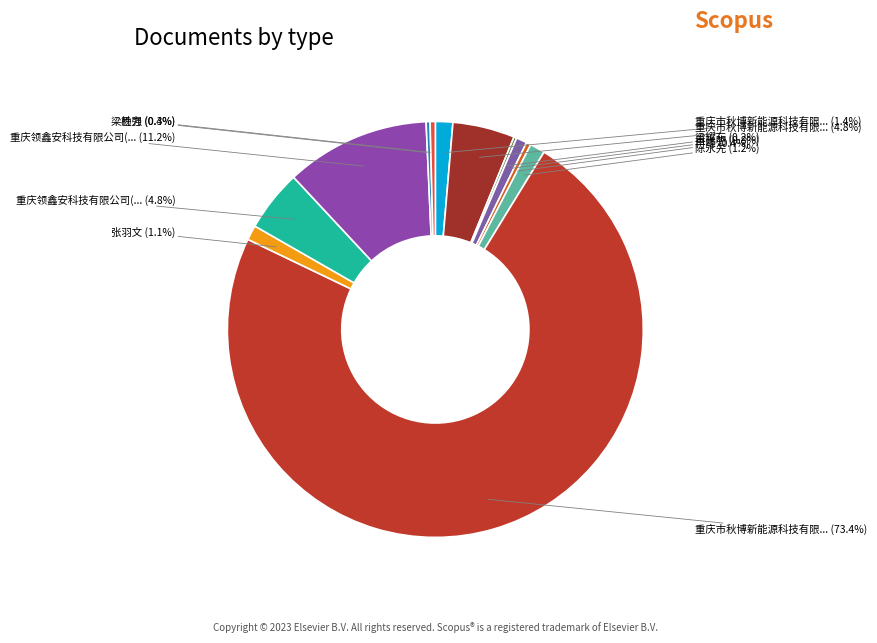

Which category accounts for the majority?

重庆市秋博新能源科技有限公司(7)